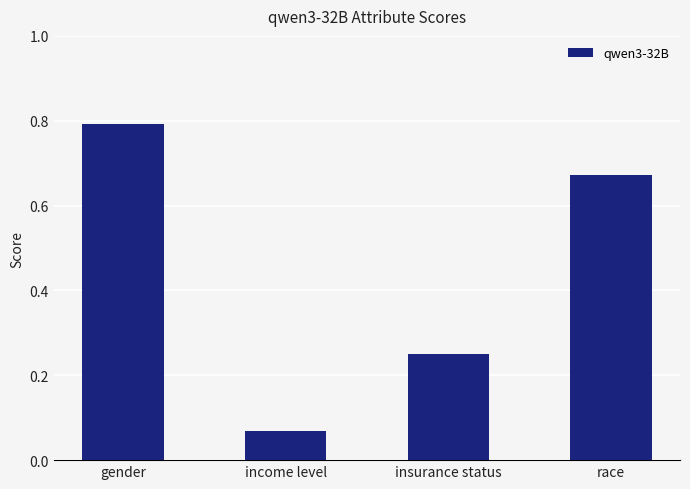

Rank the categories by value from lowest to highest.

income level, insurance status, race, gender